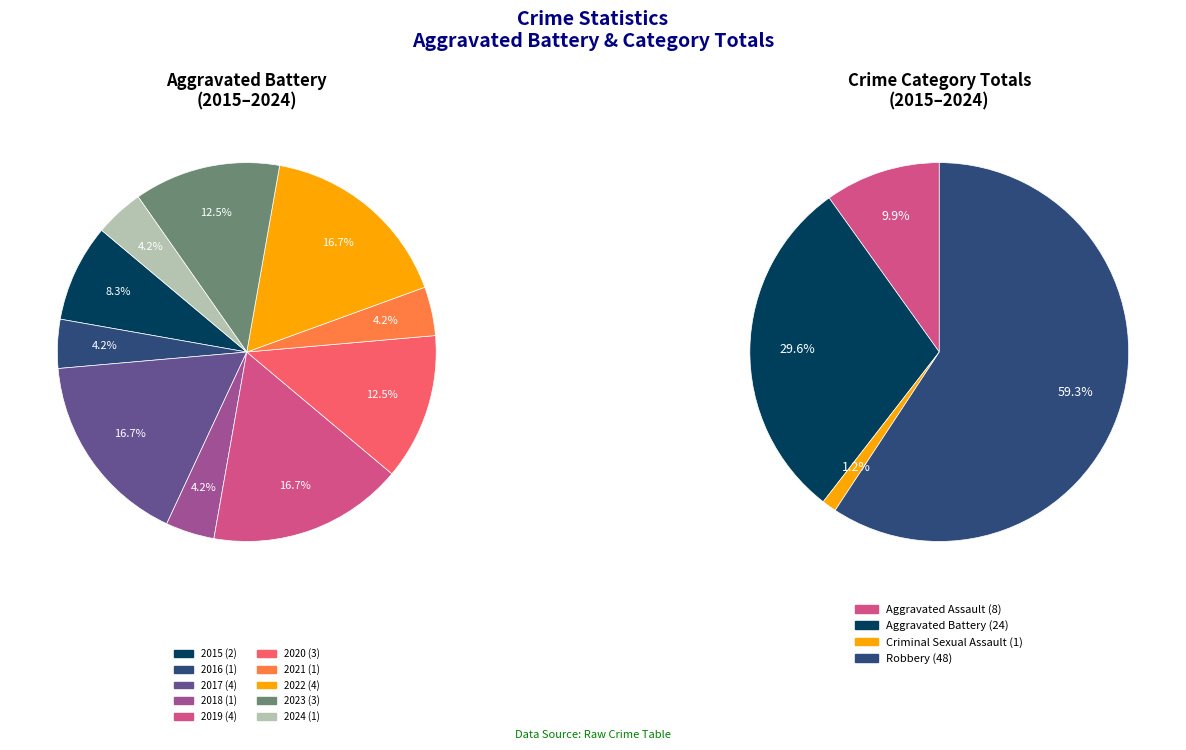

The 2018 slice represents 4% of the pie. True or false?

True